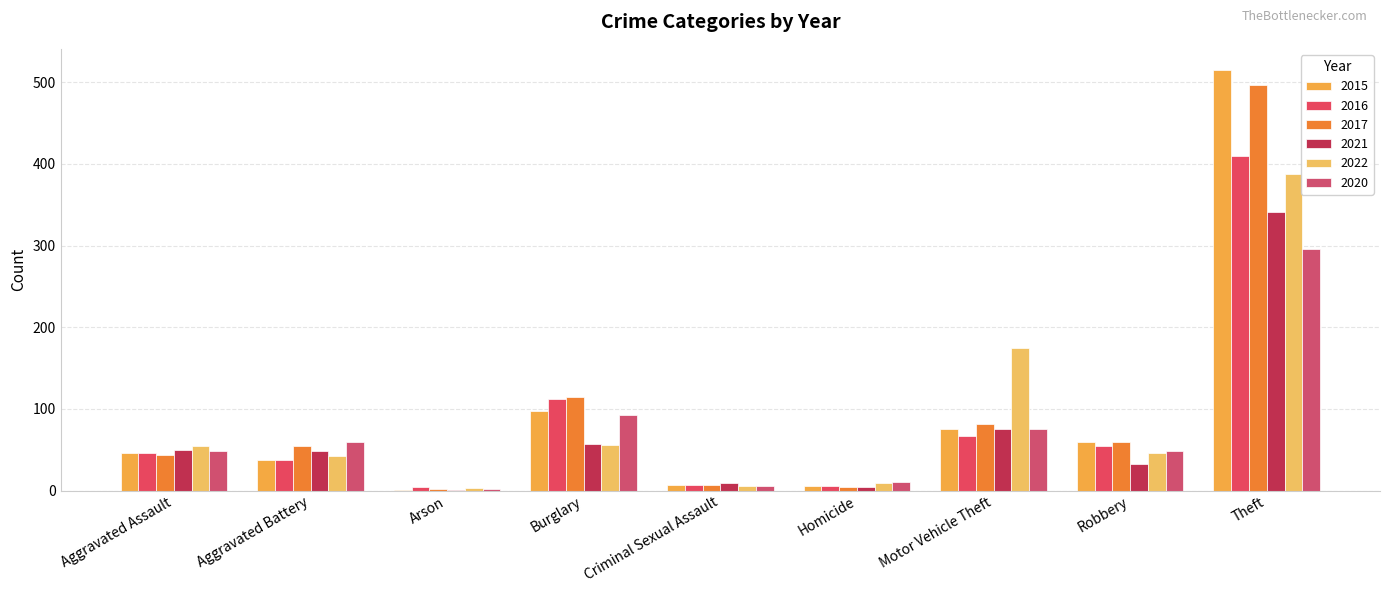

Are the bars grouped side by side (vs. stacked)?

Yes